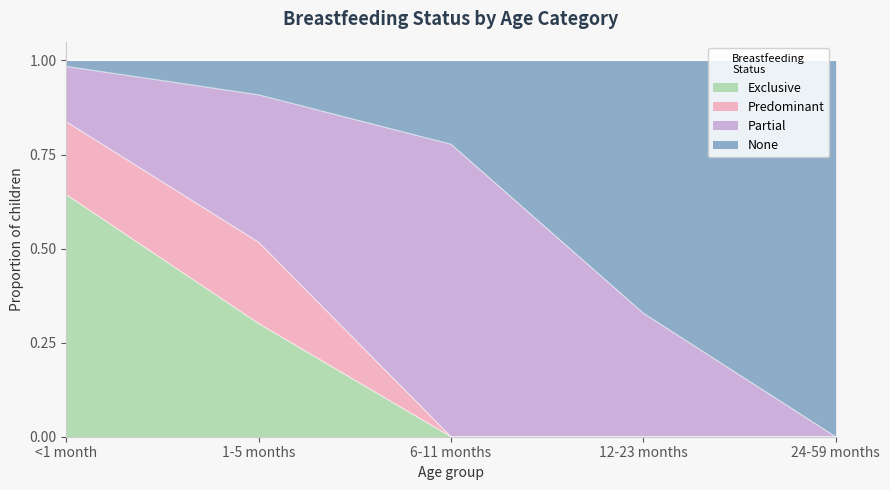

How many values in the Exclusive series exceed 0?

2